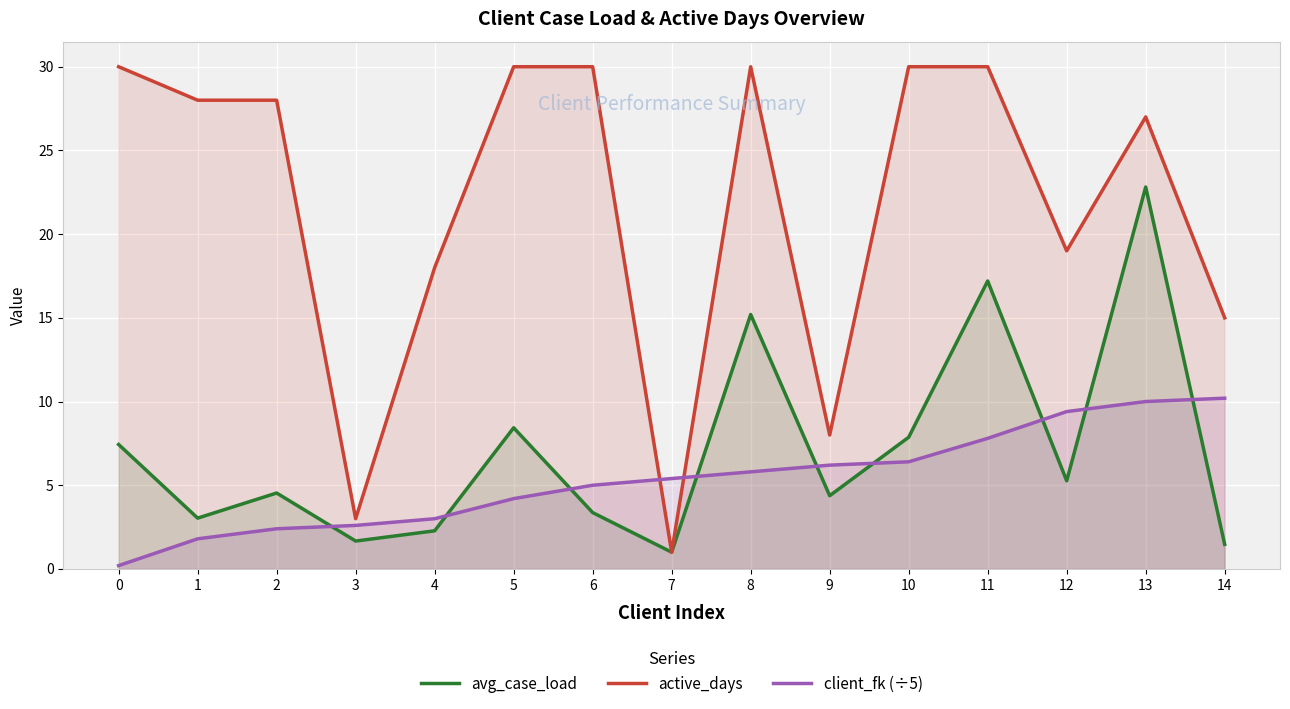

What is the sum of the client_fk (÷5) values at 0 and 3?

2.8